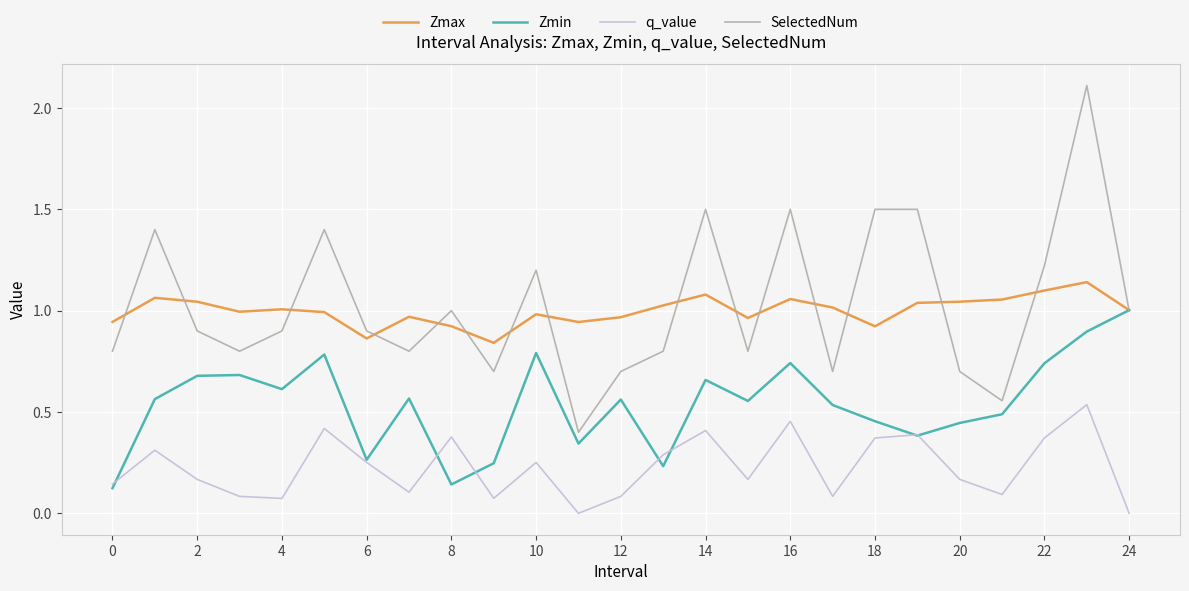

What are all the series names shown in the legend?

Zmax, Zmin, q_value, SelectedNum